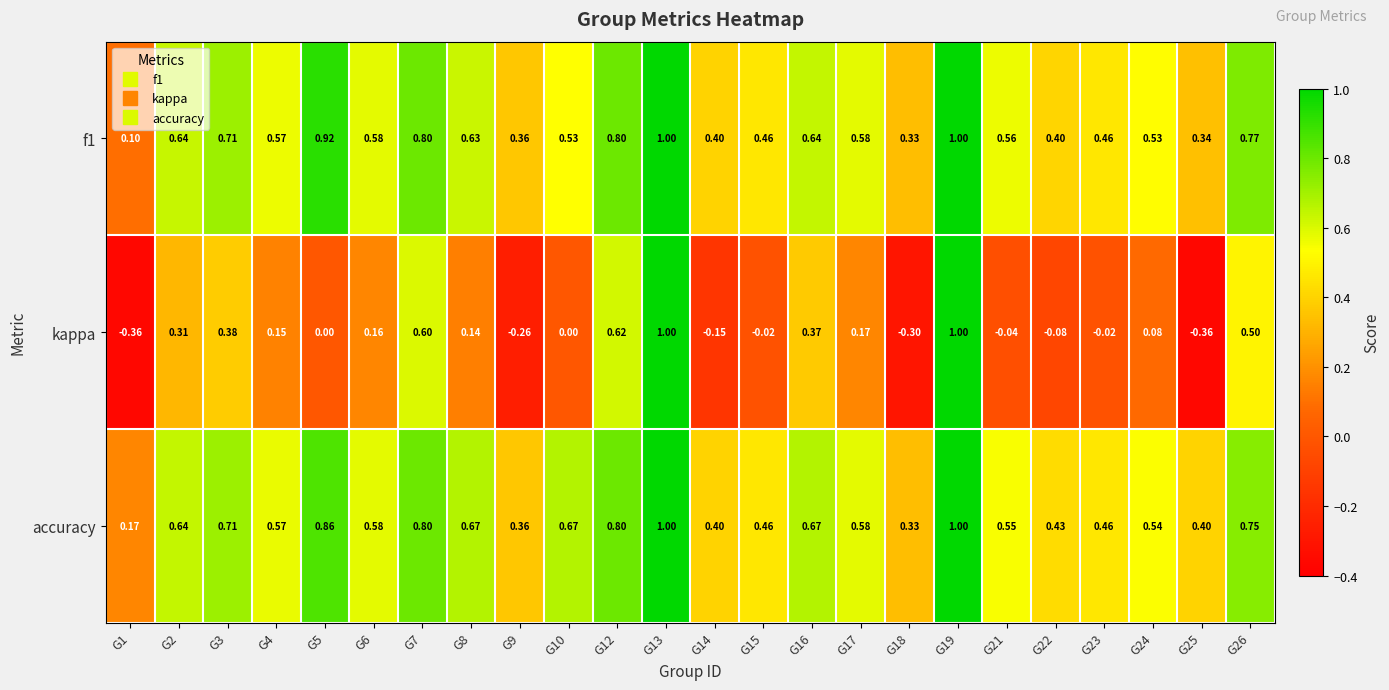

Between G6 and G21, which series saw the biggest shift?

kappa